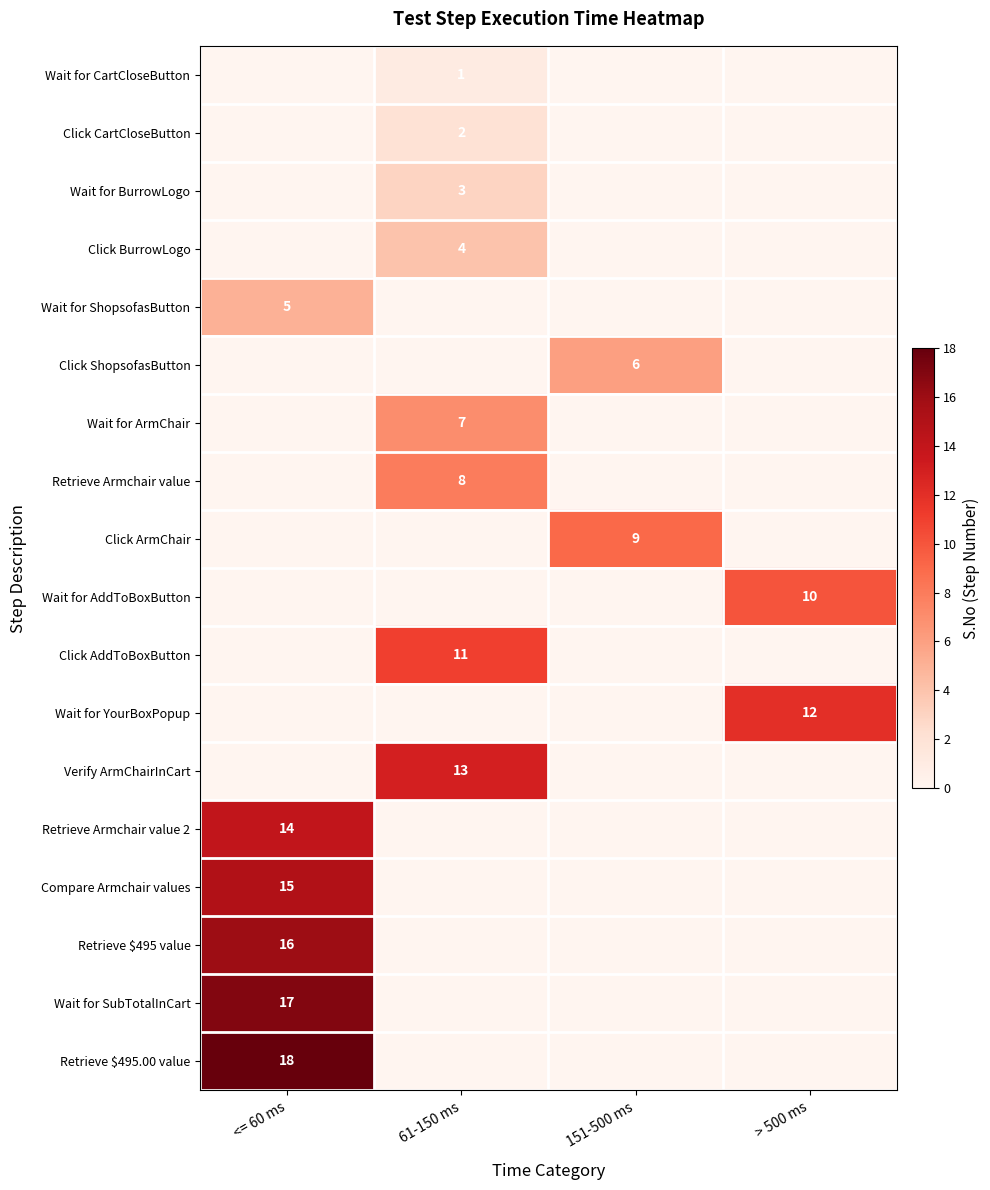

True or false: Click ArmChair has a value of 13 at 151-500 ms.

False